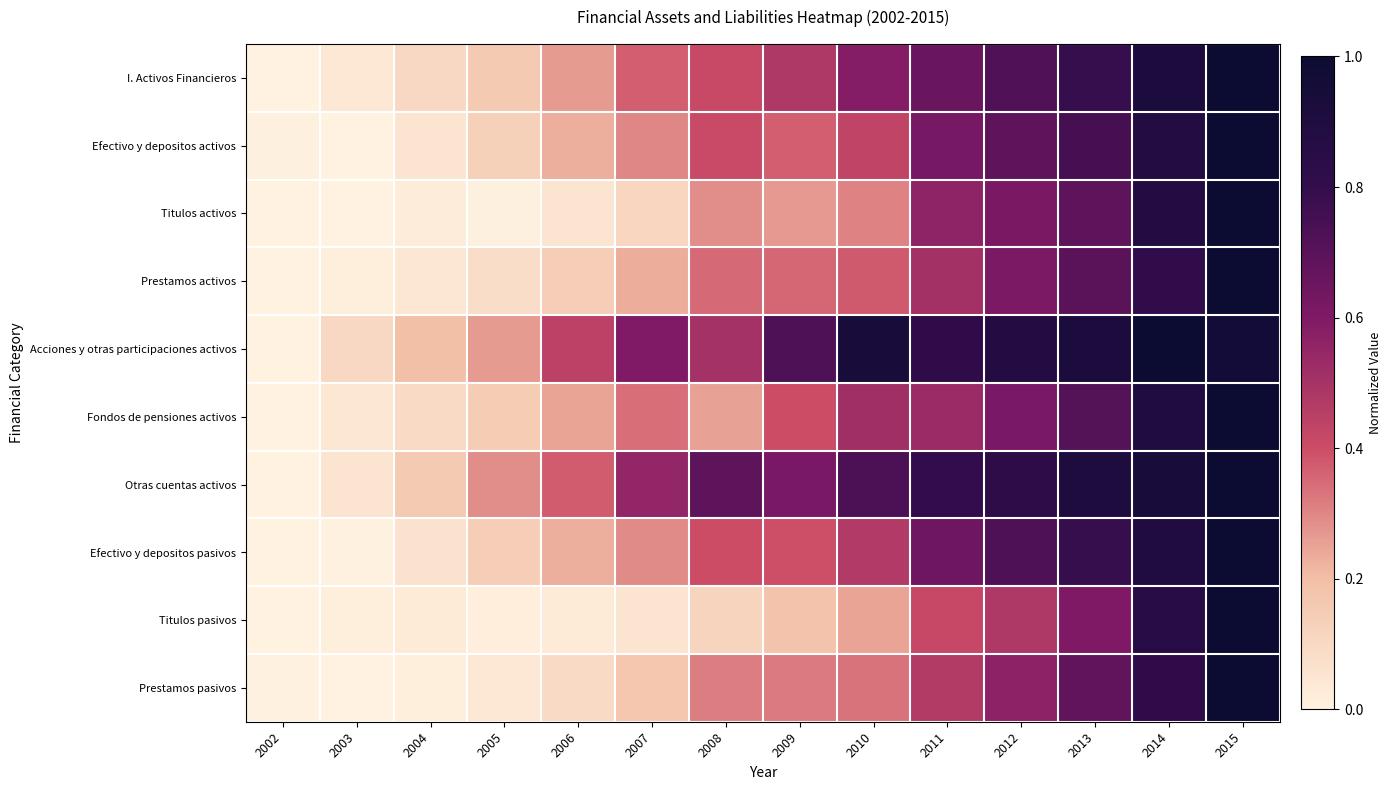

How many series are shown in this chart?

10